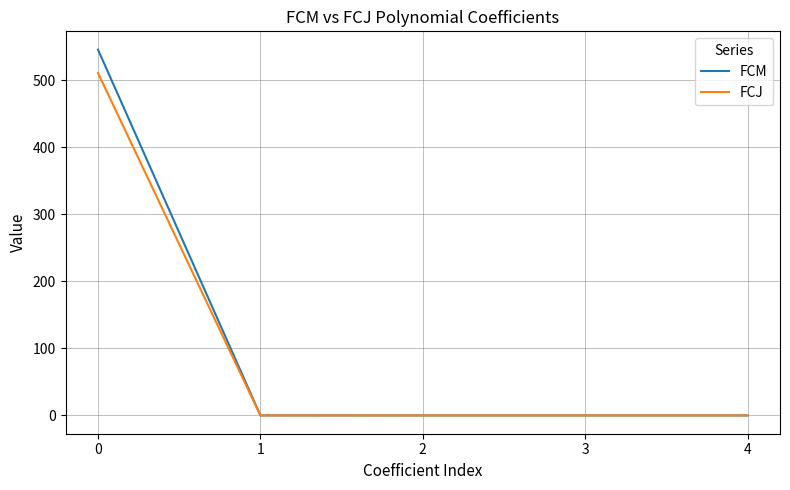

List the series in order of their overall mean, lowest first.

FCJ, FCM